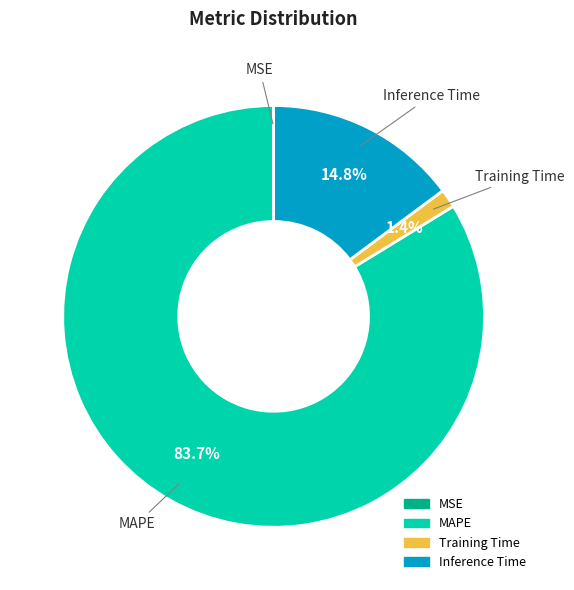

To the nearest percent, what is the difference between the largest and smallest slice percentages?

84%